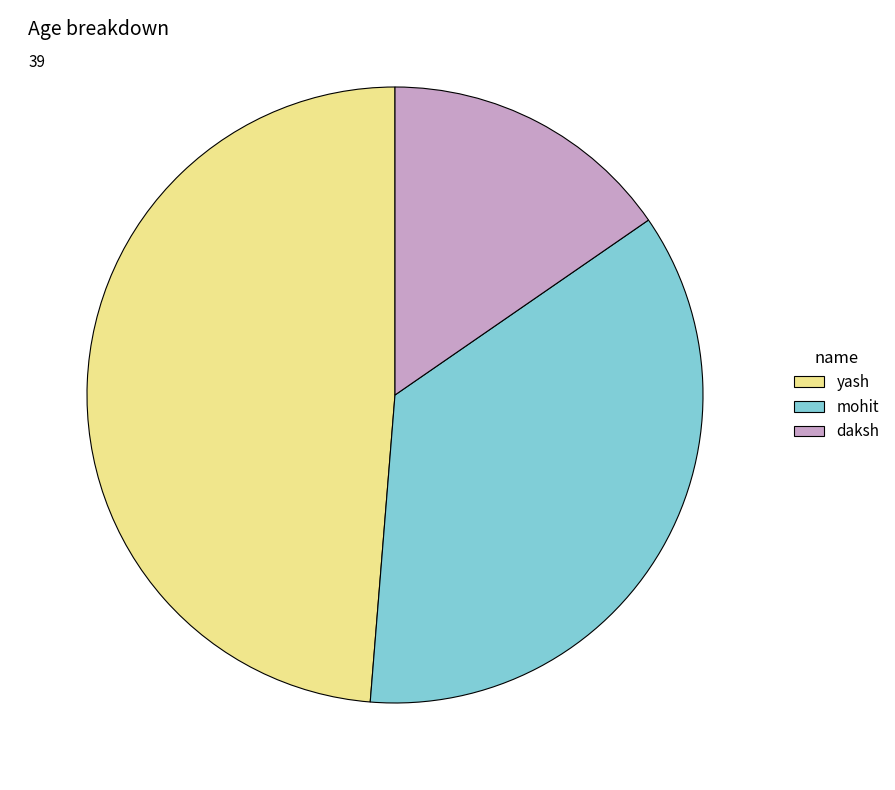

Combined, do yash and mohit account for over 50%?

Yes